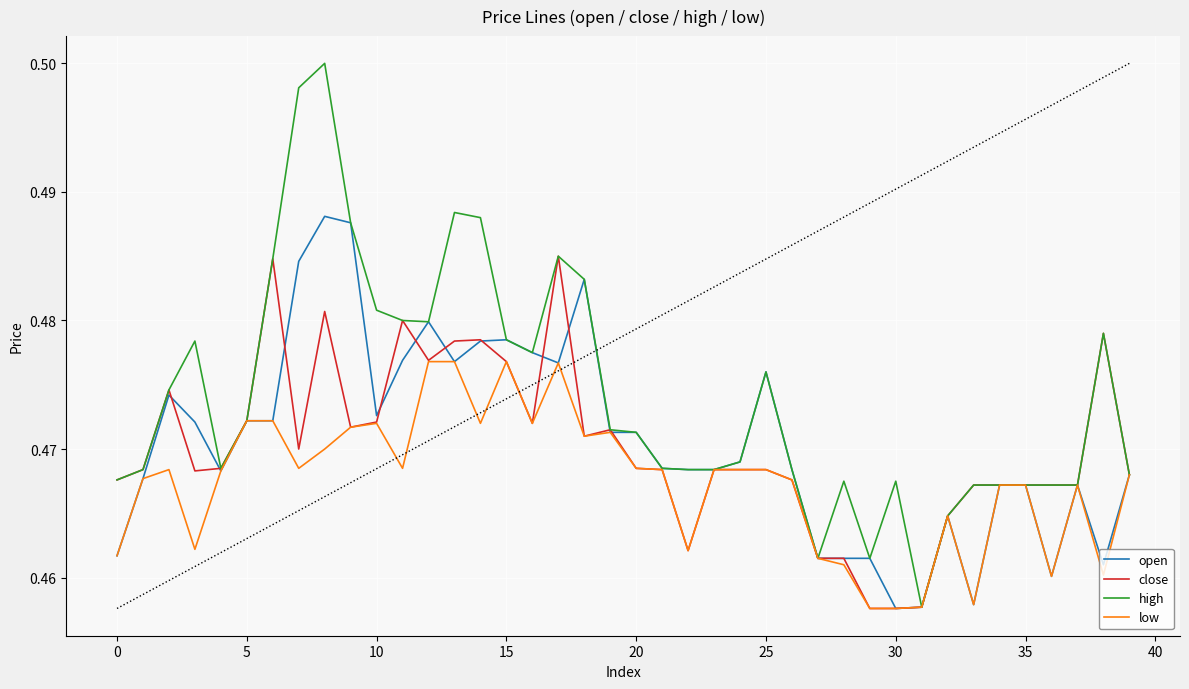

Which series has the largest total across all categories?

high